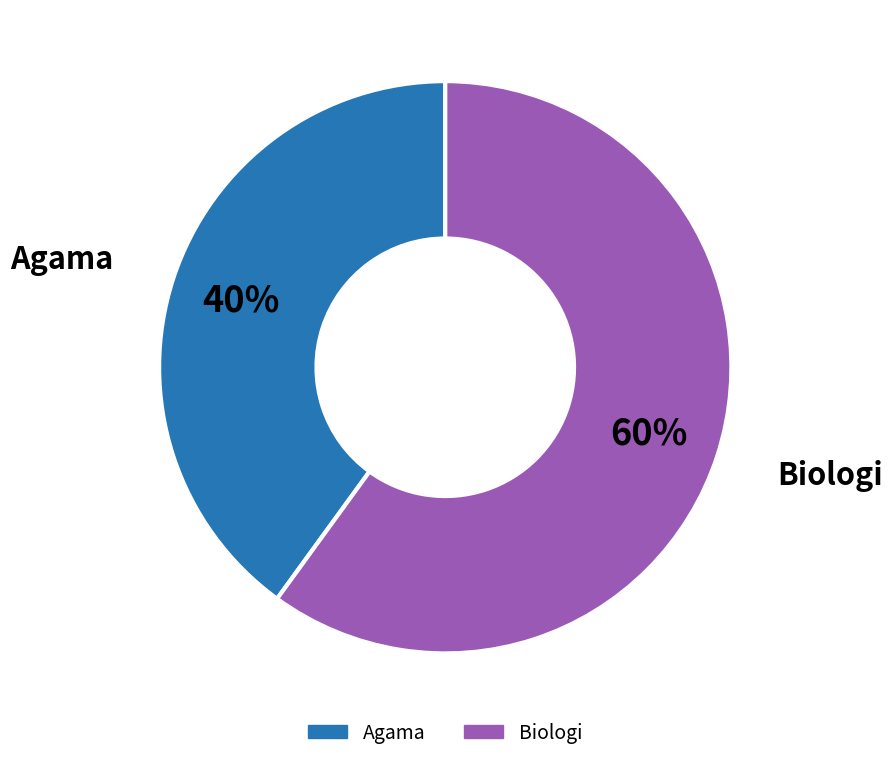

What is the smallest slice in the pie chart?

Agama